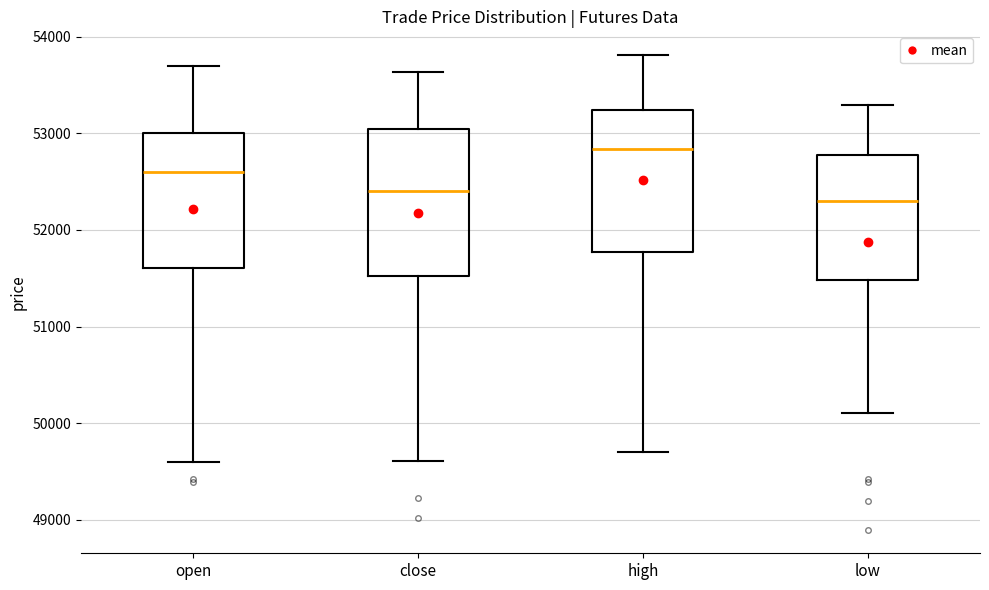

Where is the upper edge of the box for high on the y-axis? The values are not printed on the chart, so give them approximately, as read against the axis.

53200